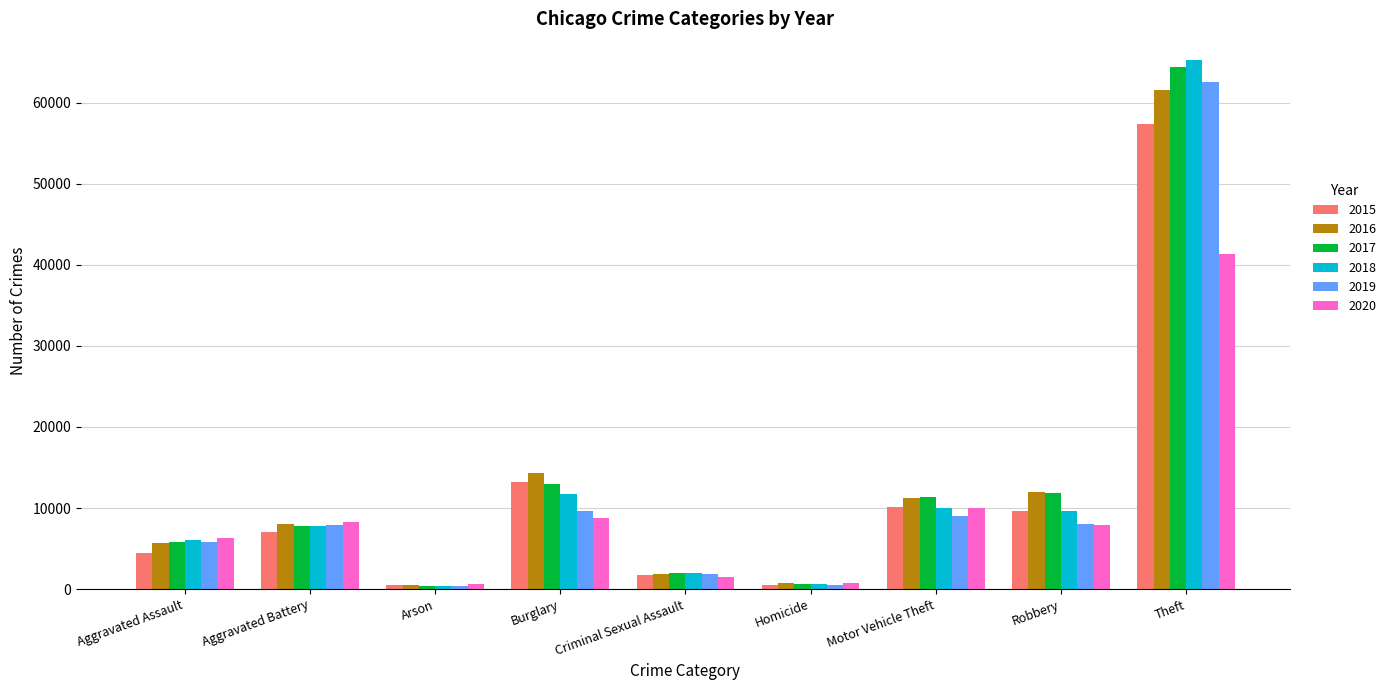

At which label is 2019 closest to 31434?

Burglary